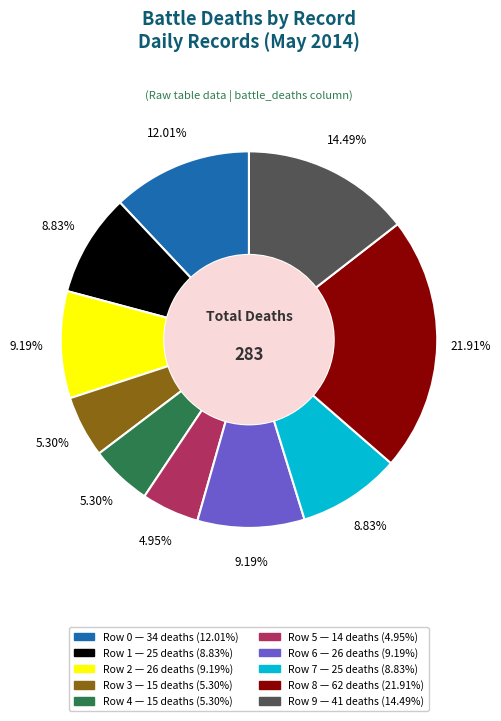

Count the number of slices in the pie.

10